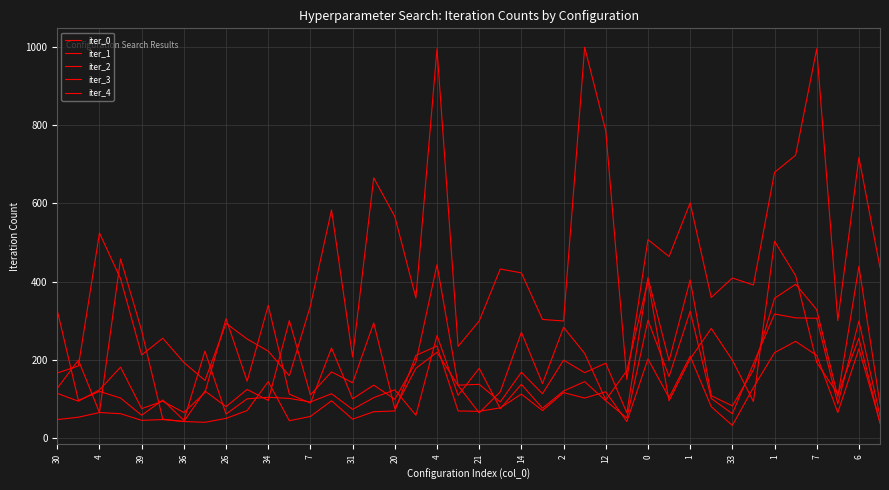

How many lines are shown in the chart?

5